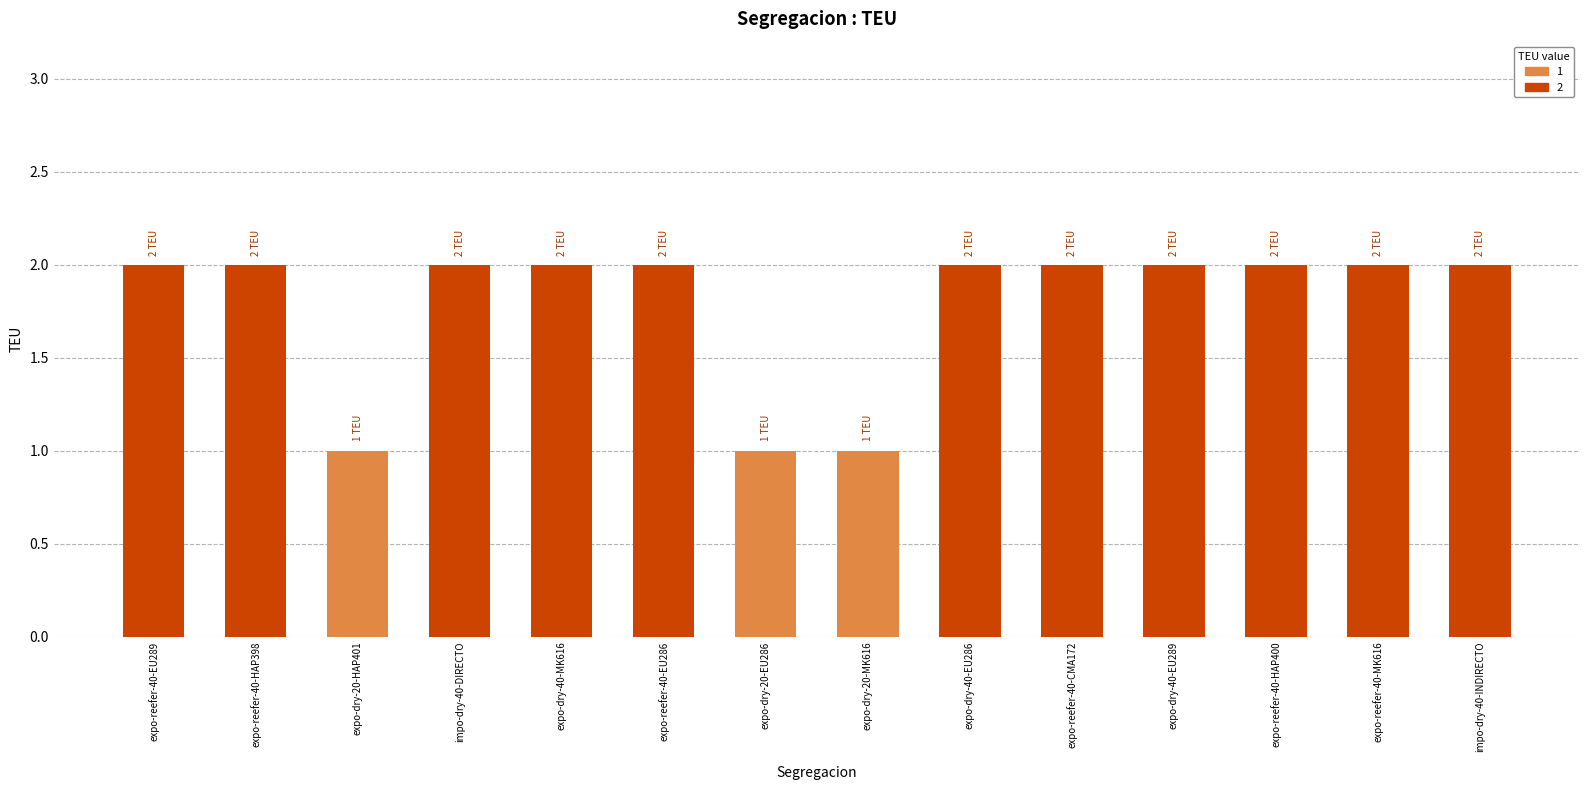

What is the sum of all values?

25